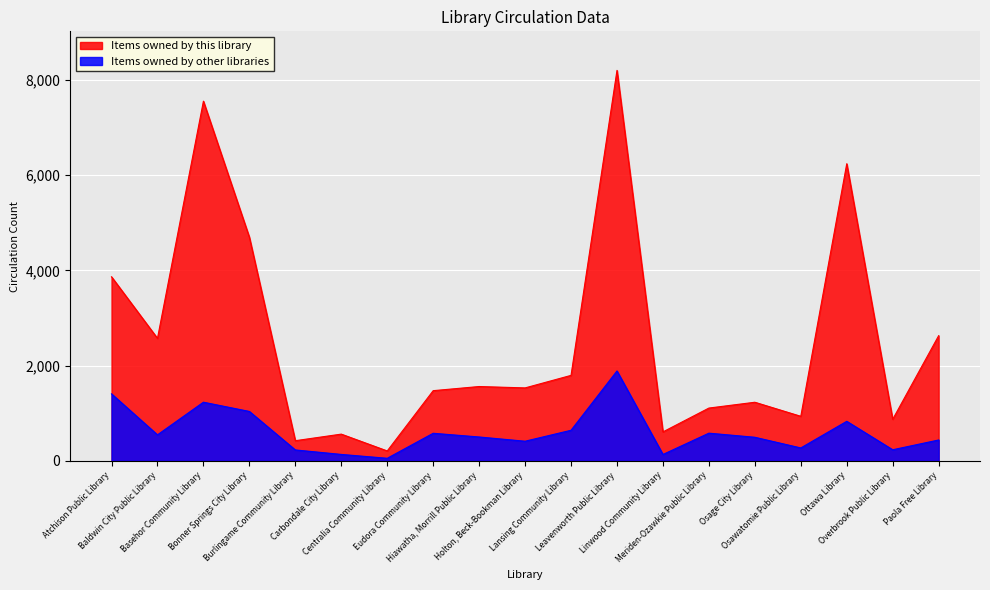

List the labels in order of Items owned by this library value, smallest first.

Centralia Community Library, Burlingame Community Library, Carbondale City Library, Linwood Community Library, Overbrook Public Library, Osawatomie Public Library, Meriden-Ozawkie Public Library, Osage City Library, Eudora Community Library, Holton, Beck-Bookman Library, Hiawatha, Morrill Public Library, Lansing Community Library, Baldwin City Public Library, Paola Free Library, Atchison Public Library, Bonner Springs City Library, Ottawa Library, Basehor Community Library, Leavenworth Public Library